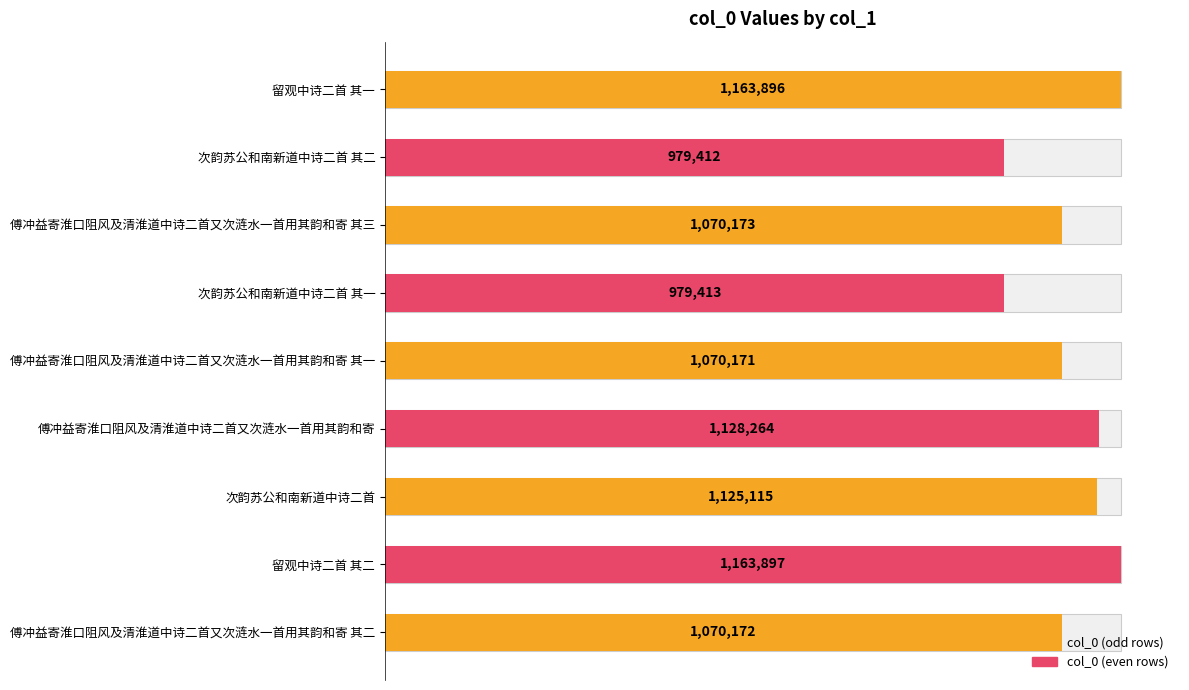

What is the minimum value shown in the chart?

979412